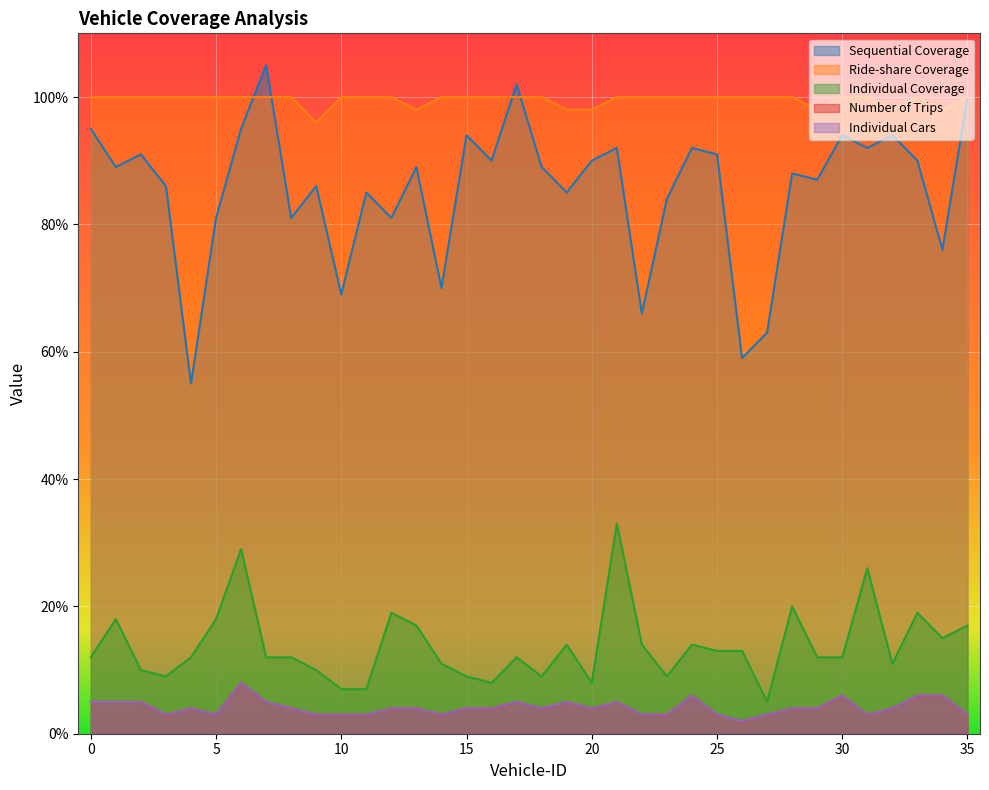

What is the value of the Individual Cars point at the 18th from the left?

5